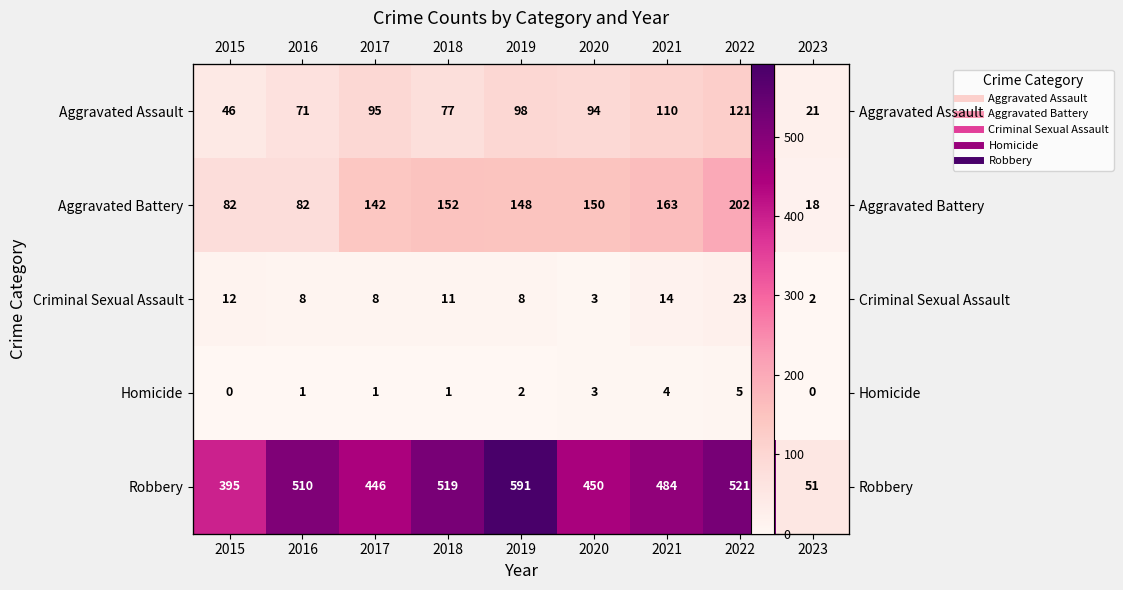

At which label does Robbery first exceed 484?

2016